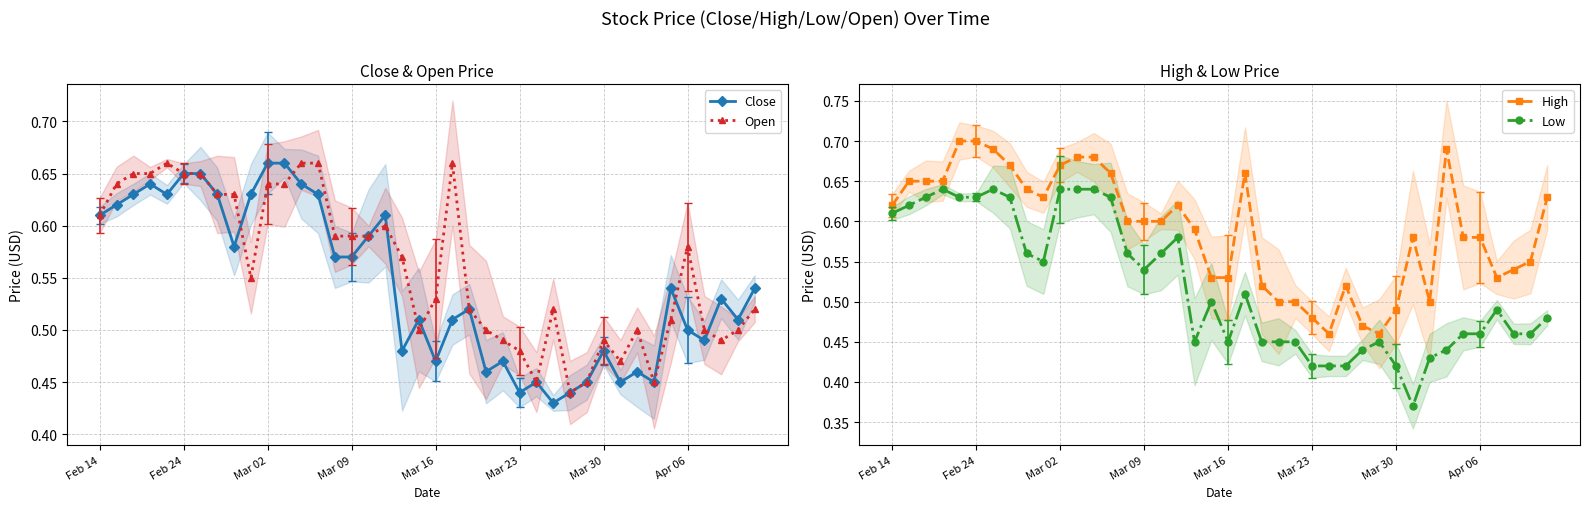

How many Close values are between 0 and 1?

40